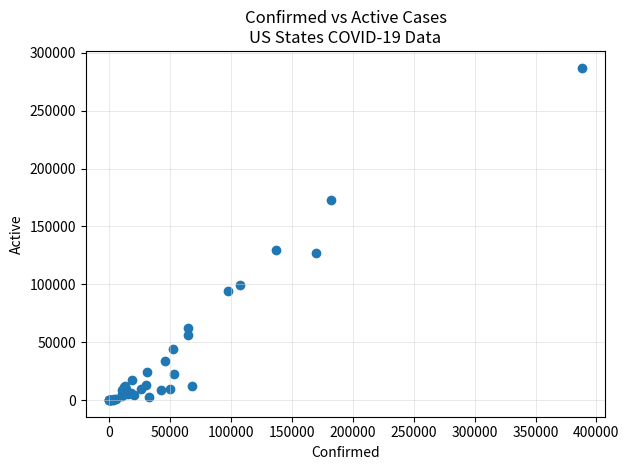

What Y value in the scatter plot is closest to 143657?

130115